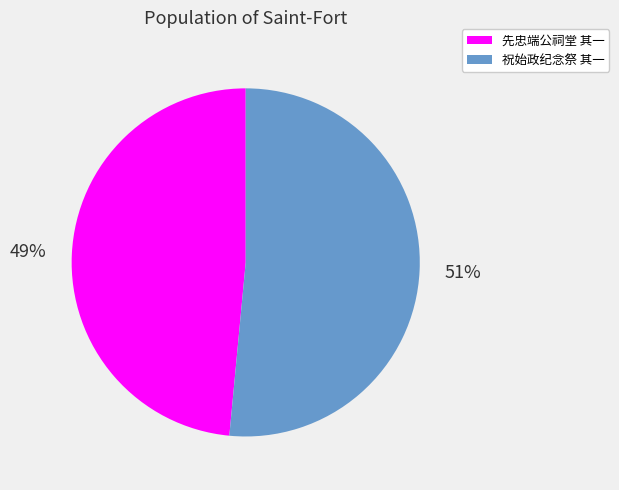

To the nearest percent, what is the combined percentage of 先忠端公祠堂 其一 and 祝始政纪念祭 其一?

100%